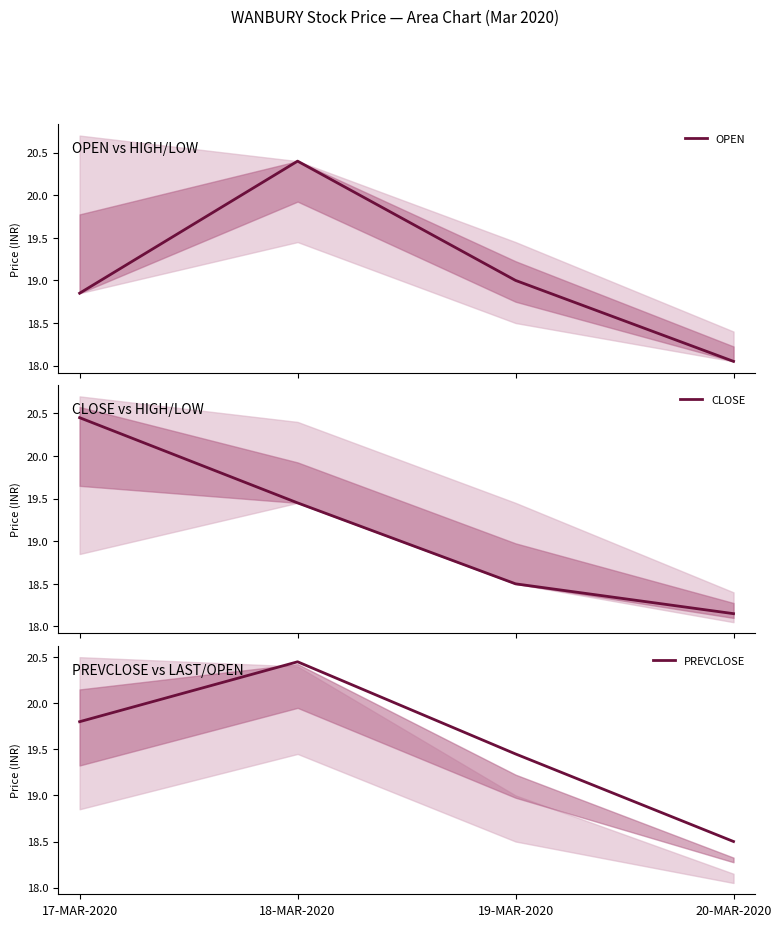

What is the sum of the CLOSE values at 18-MAR-2020 and 19-MAR-2020?

38.0